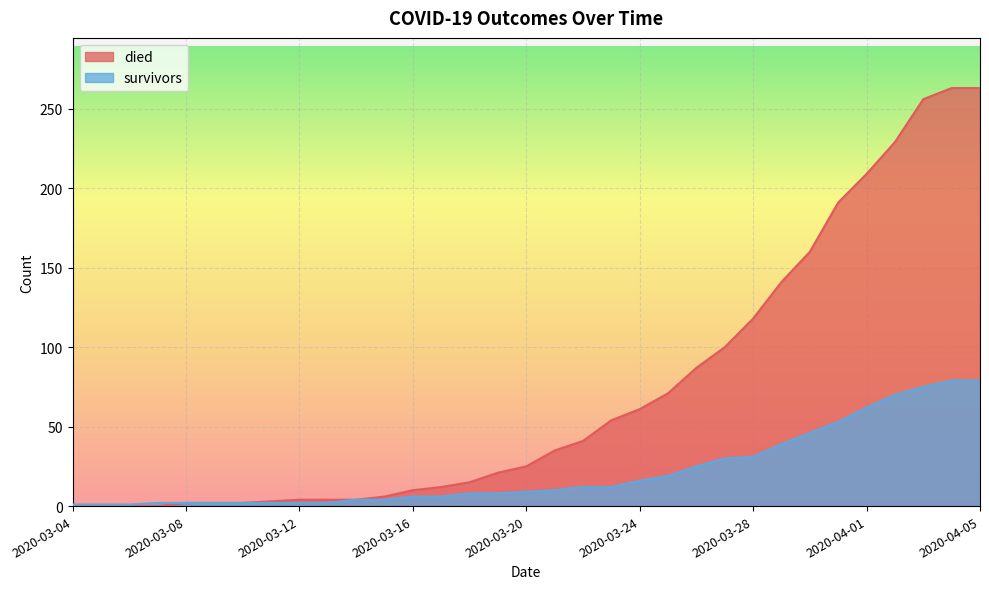

True or false: died has a value of 372 at 2020-04-04.

False